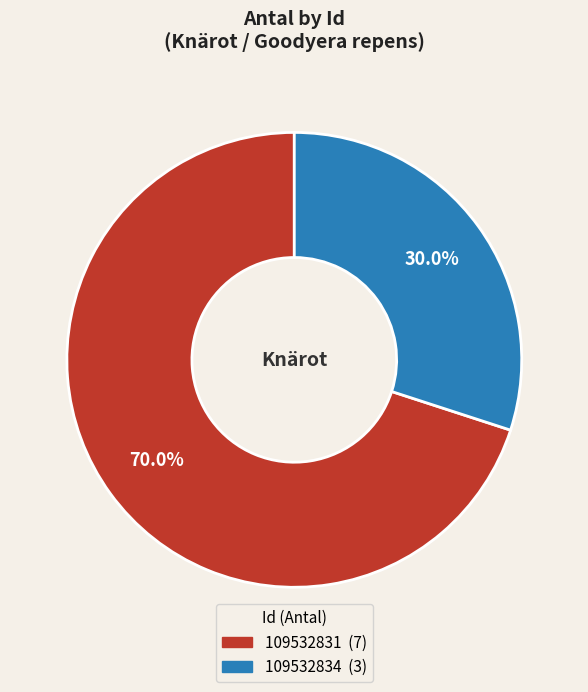

The 109532834 slice represents 30% of the pie. True or false?

True